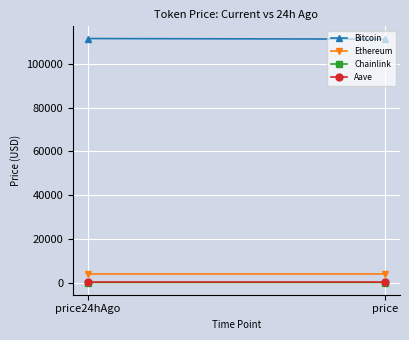

At price, list the series in order from smallest to largest.

Chainlink, Aave, Ethereum, Bitcoin